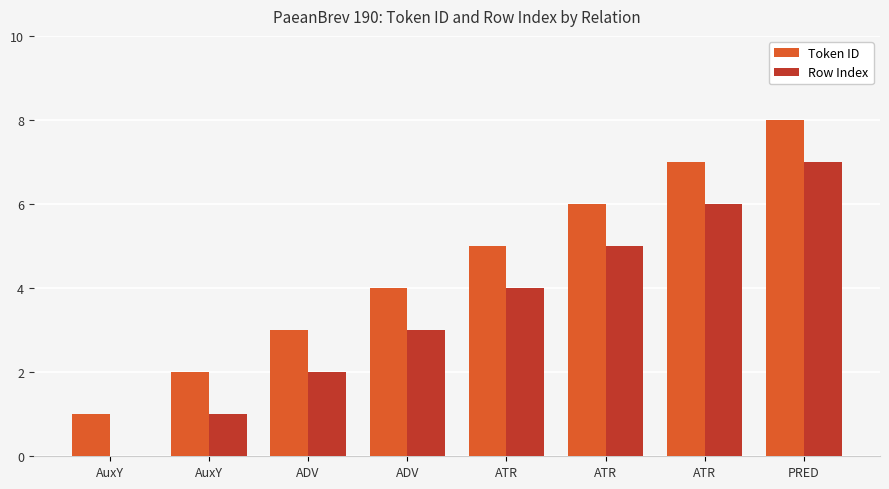

What are all the series names shown in the legend?

Token ID, Row Index